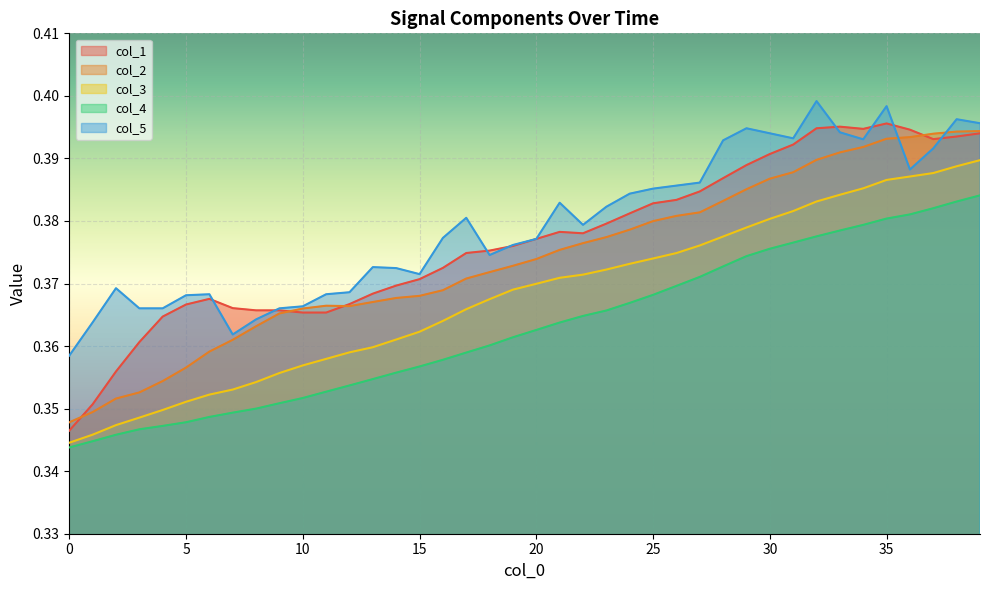

Count the number of categories in the chart.

40